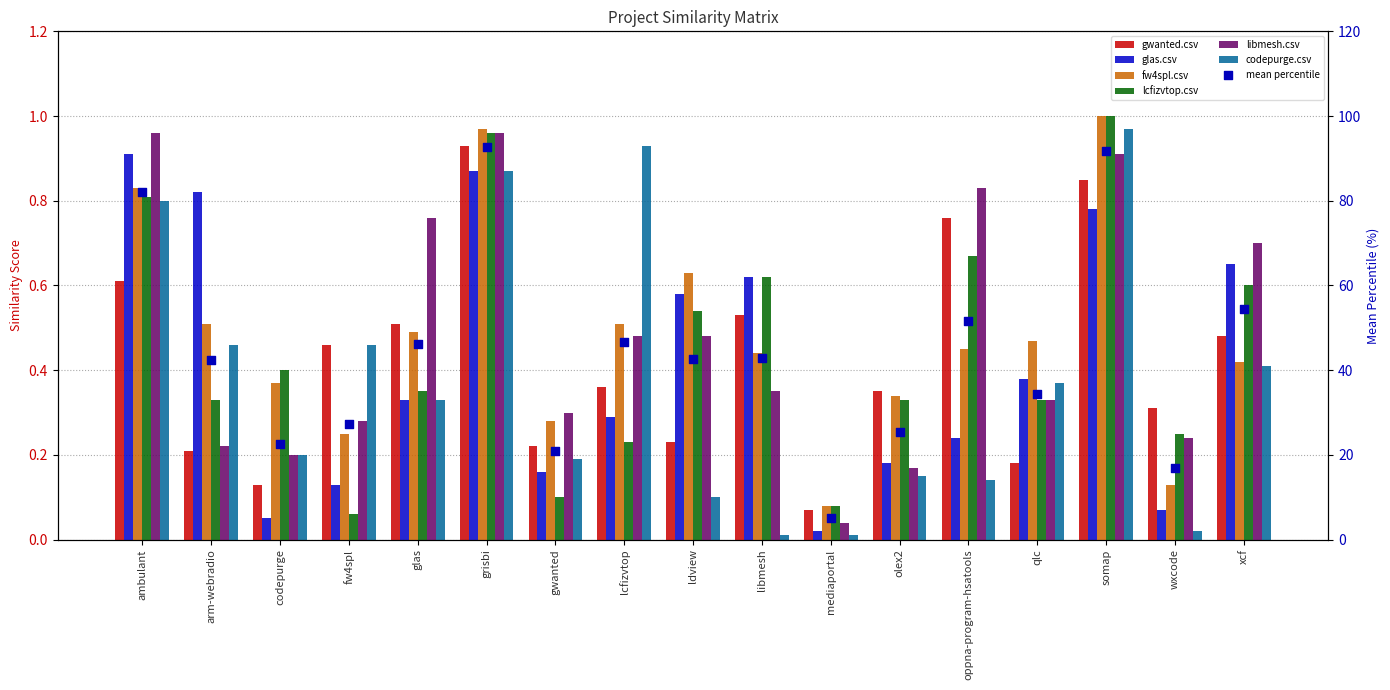

Is the value of glas.csv at glas greater than the value of gwanted.csv at lcfizvtop?

No